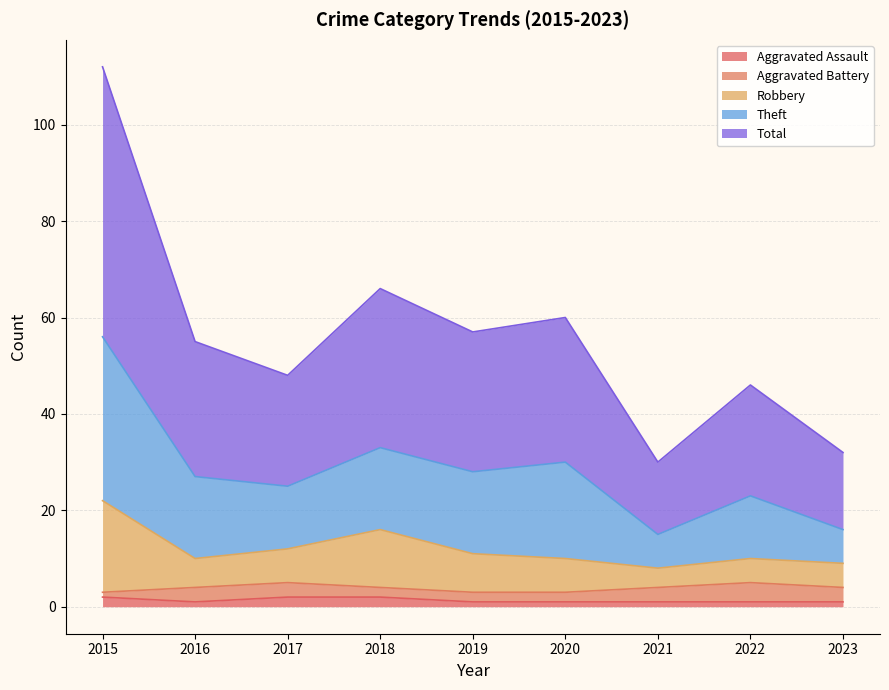

True or false: Aggravated Assault has a value of 1 at 2016.

True